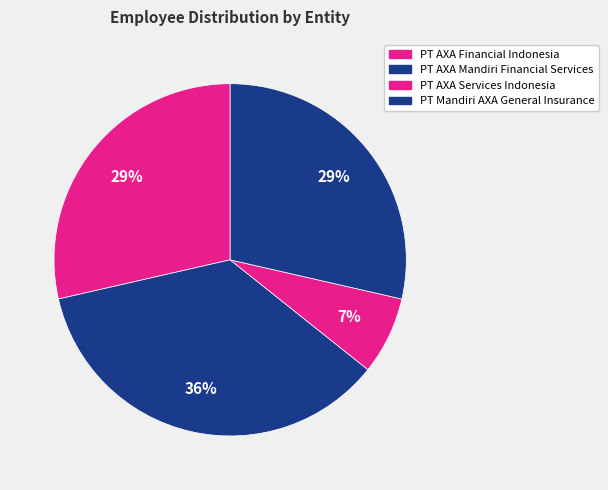

To the nearest percent, what percentage of the pie is PT AXA Mandiri Financial Services?

36%